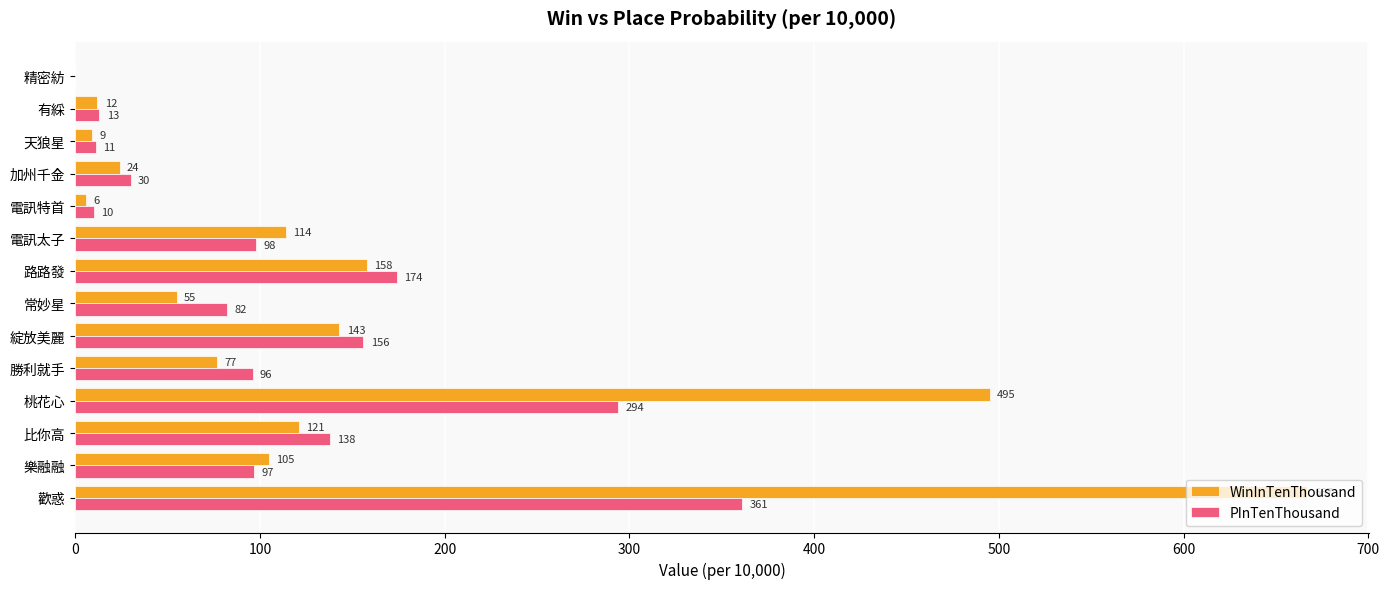

At which label is PInTenThousand closest to 180?

路路發